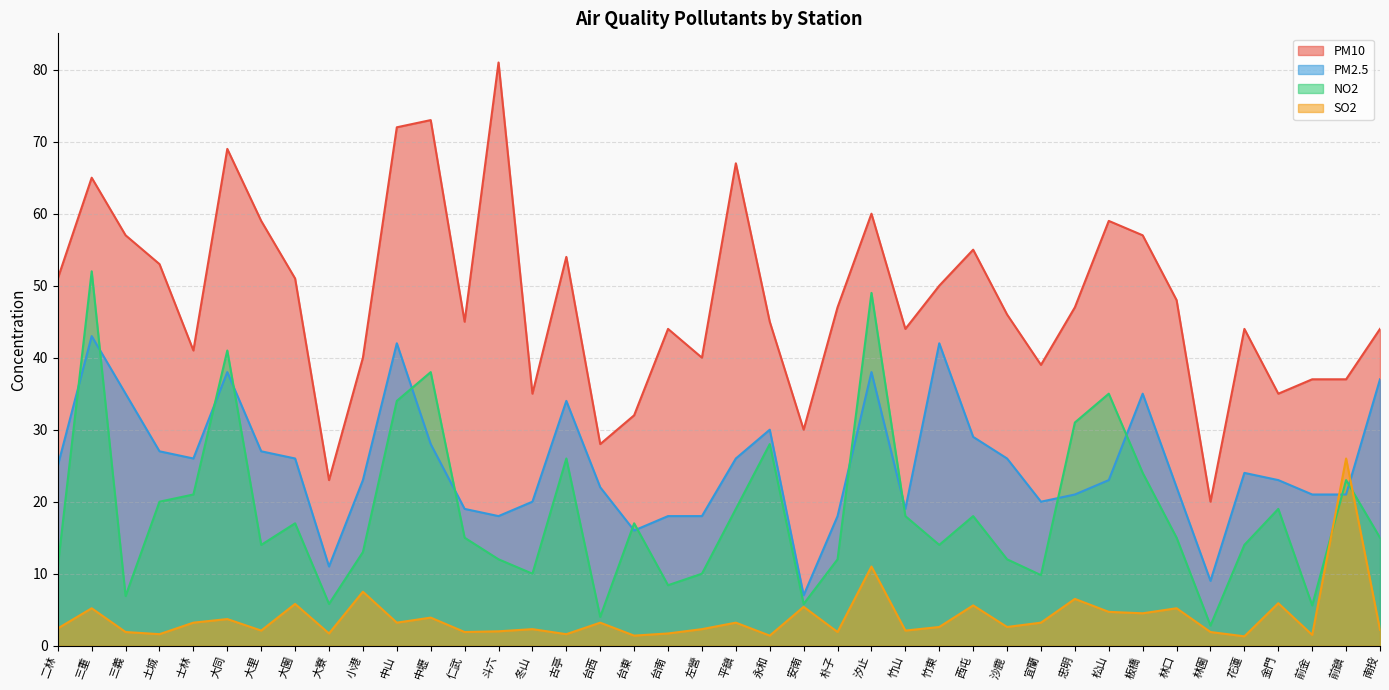

True or false: NO2 and PM2.5 intersect in this chart.

True